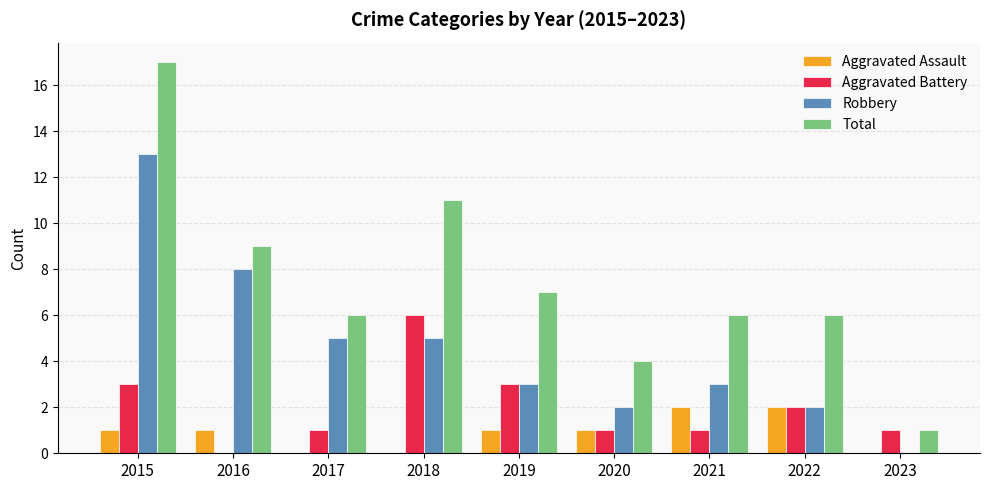

What is the sum of the Robbery values at 2023 and 2019?

3